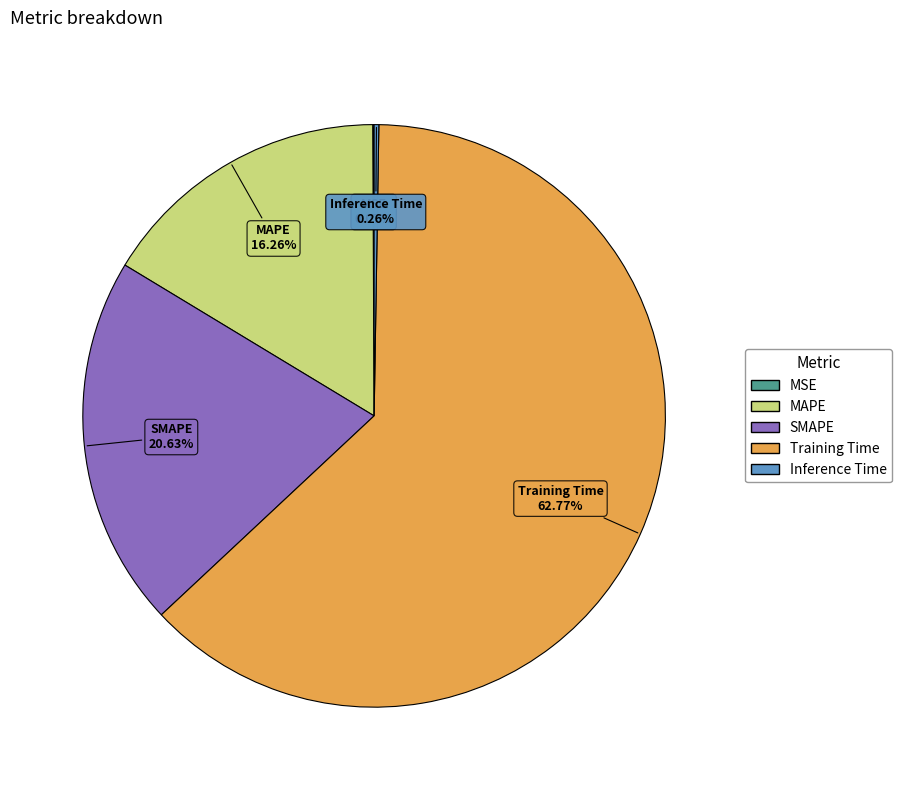

Is there any slice that represents more than half of the pie?

Yes